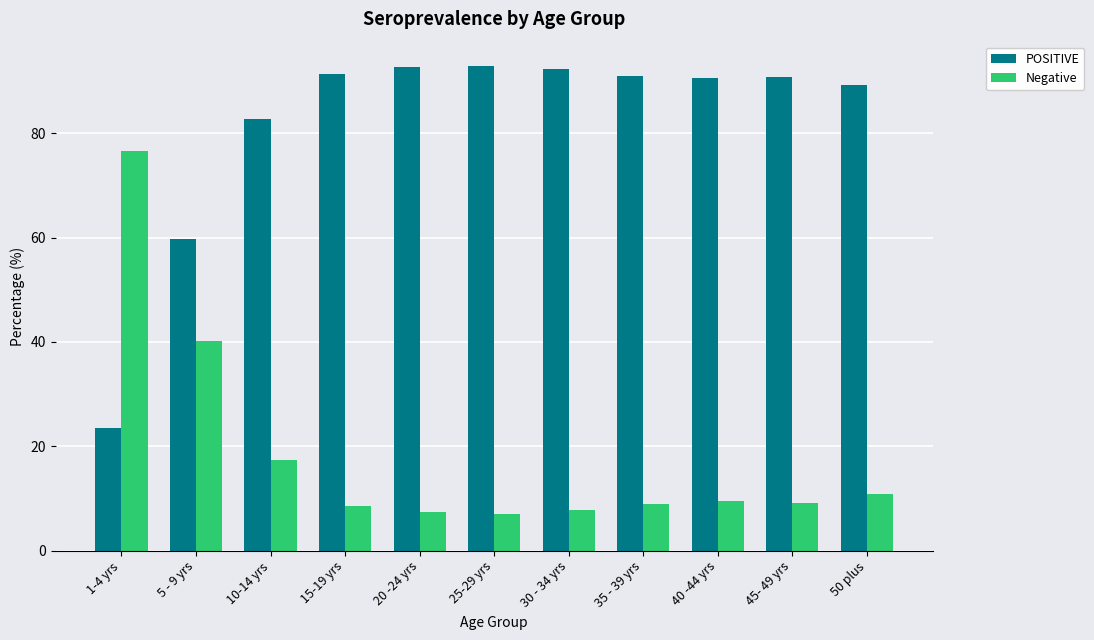

What is the spread (max minus min) of values at 30 - 34 yrs?

84.6